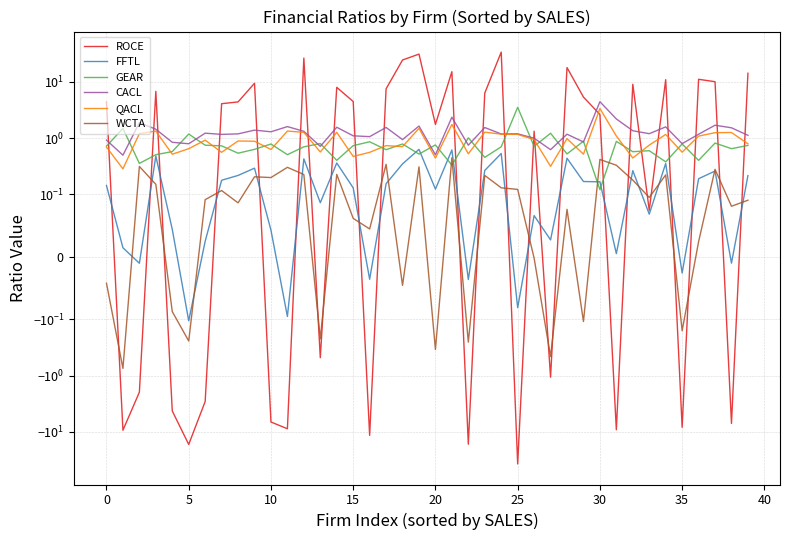

What are all the series names shown in the legend?

ROCE, FFTL, GEAR, CACL, QACL, WCTA